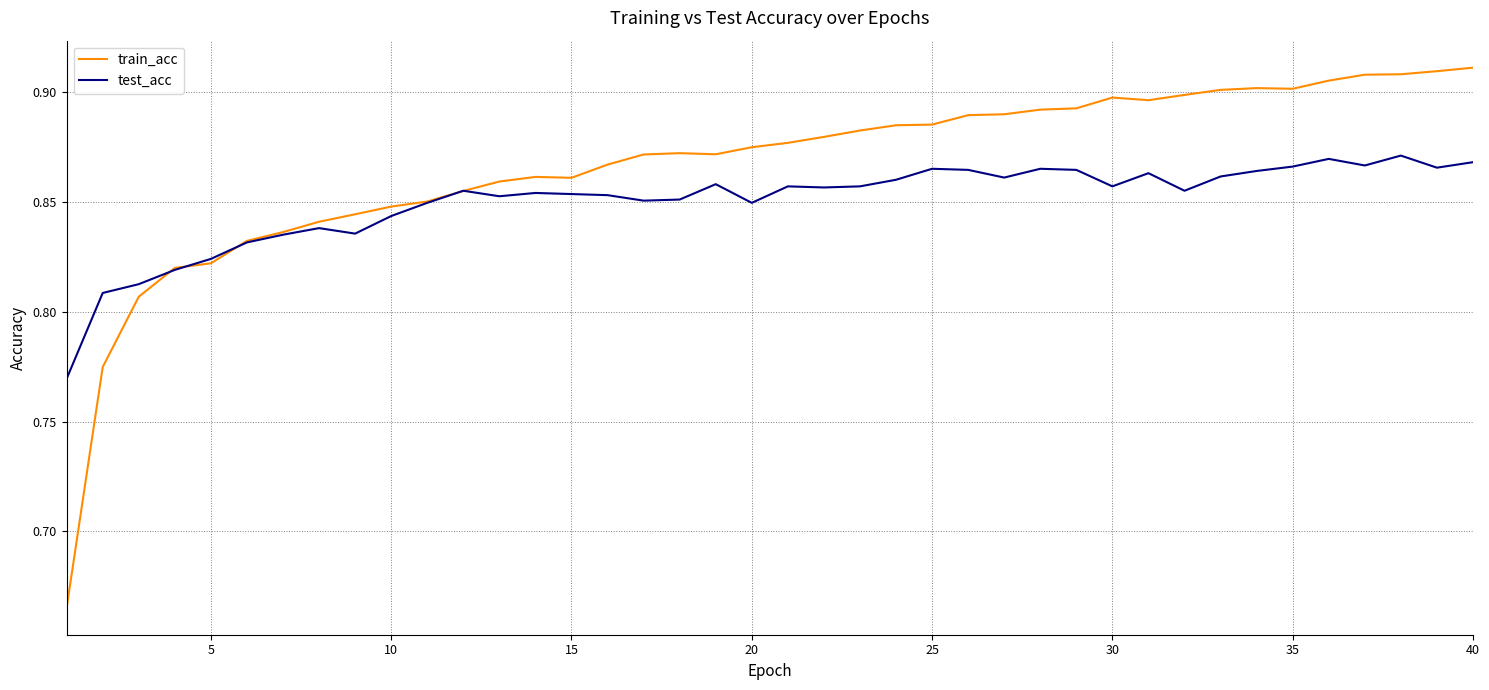

Which series has the widest spread of values?

train_acc